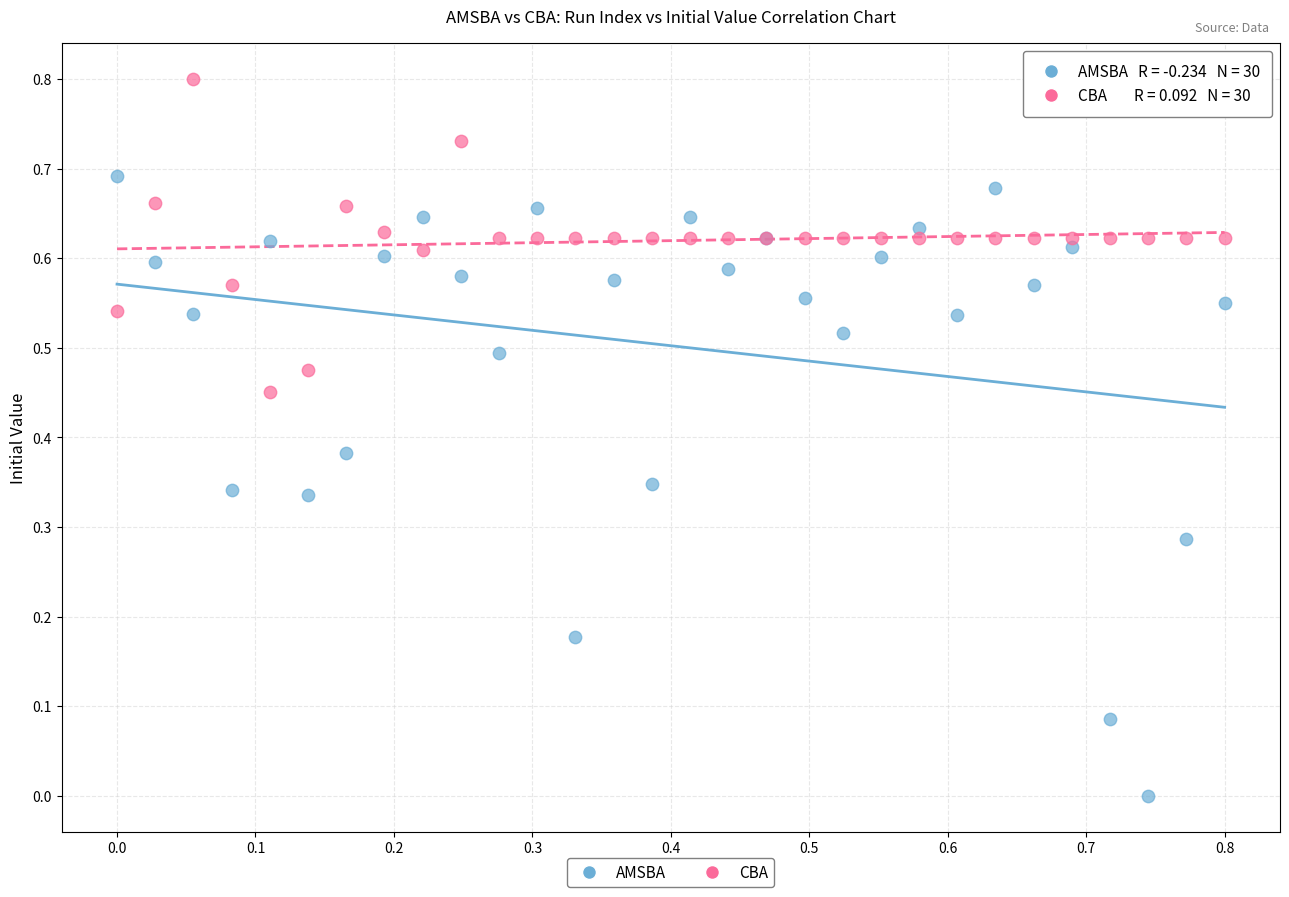

Which series reaches the maximum Y coordinate?

CBA